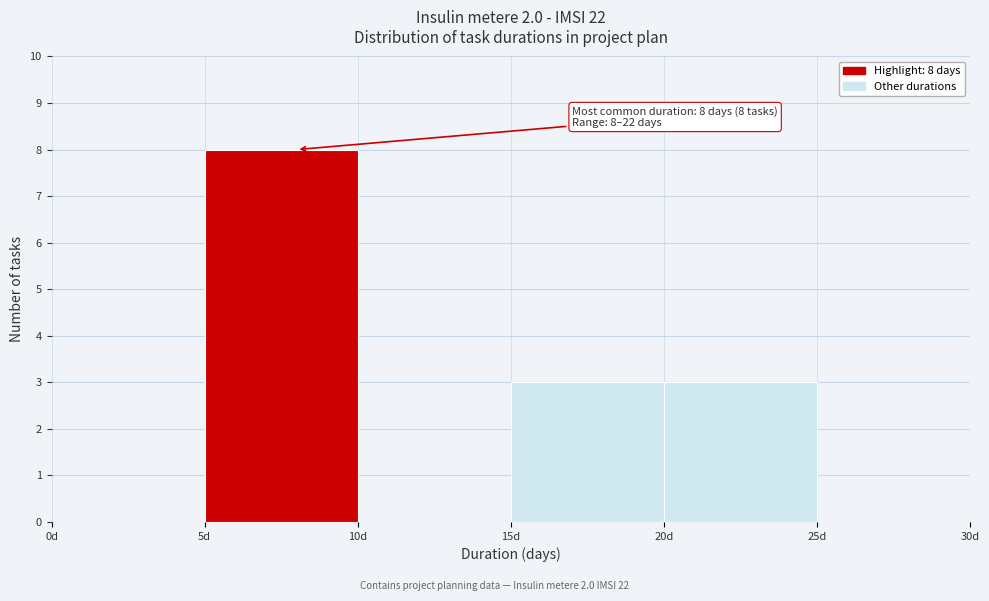

Which range on the x-axis has the tallest bar?

5 to 10